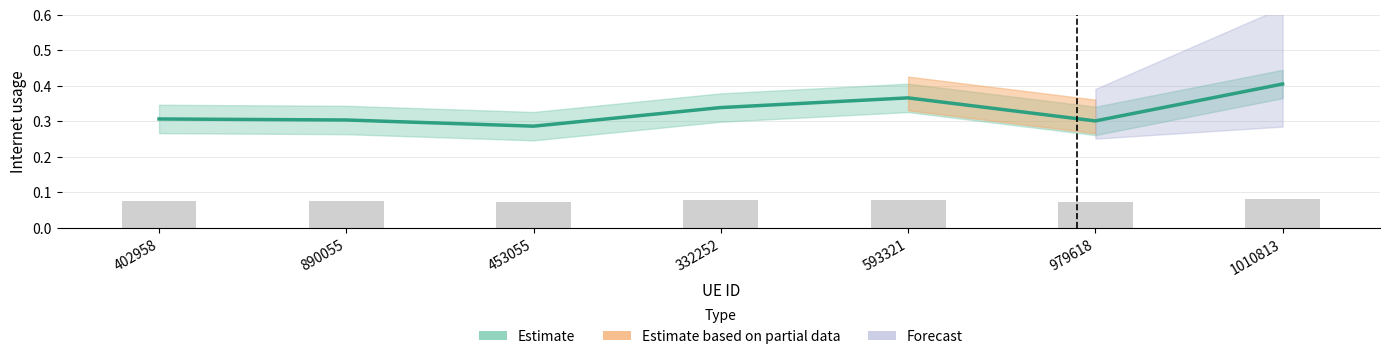

List the labels in order of value, largest first.

1010813, 593321, 332252, 402958, 890055, 979618, 453055